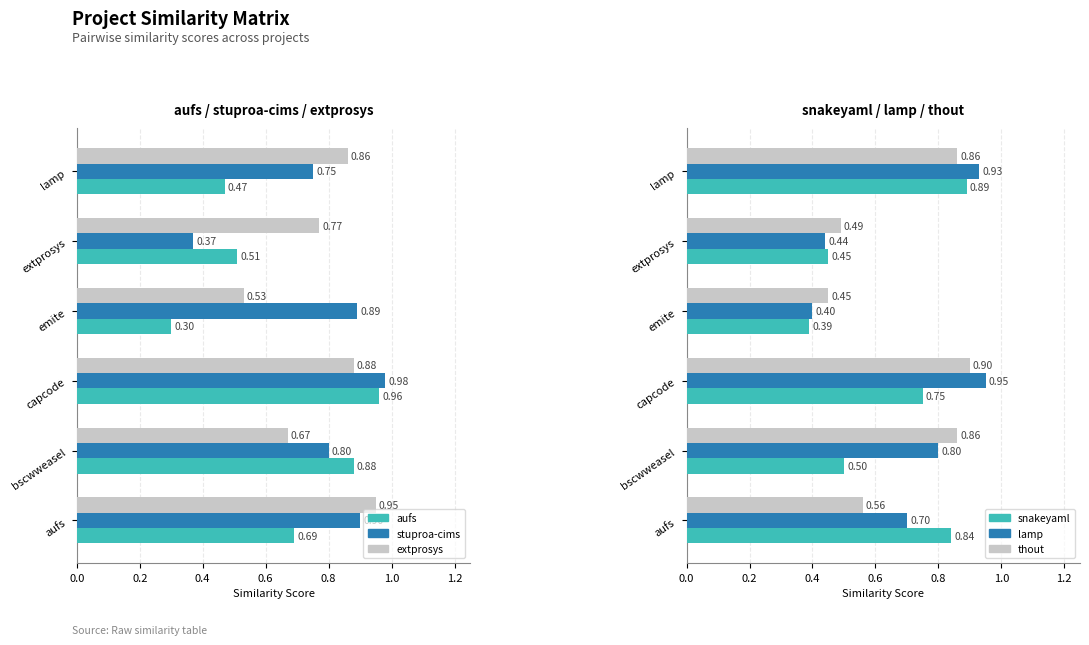

How many distinct data groups are displayed?

6